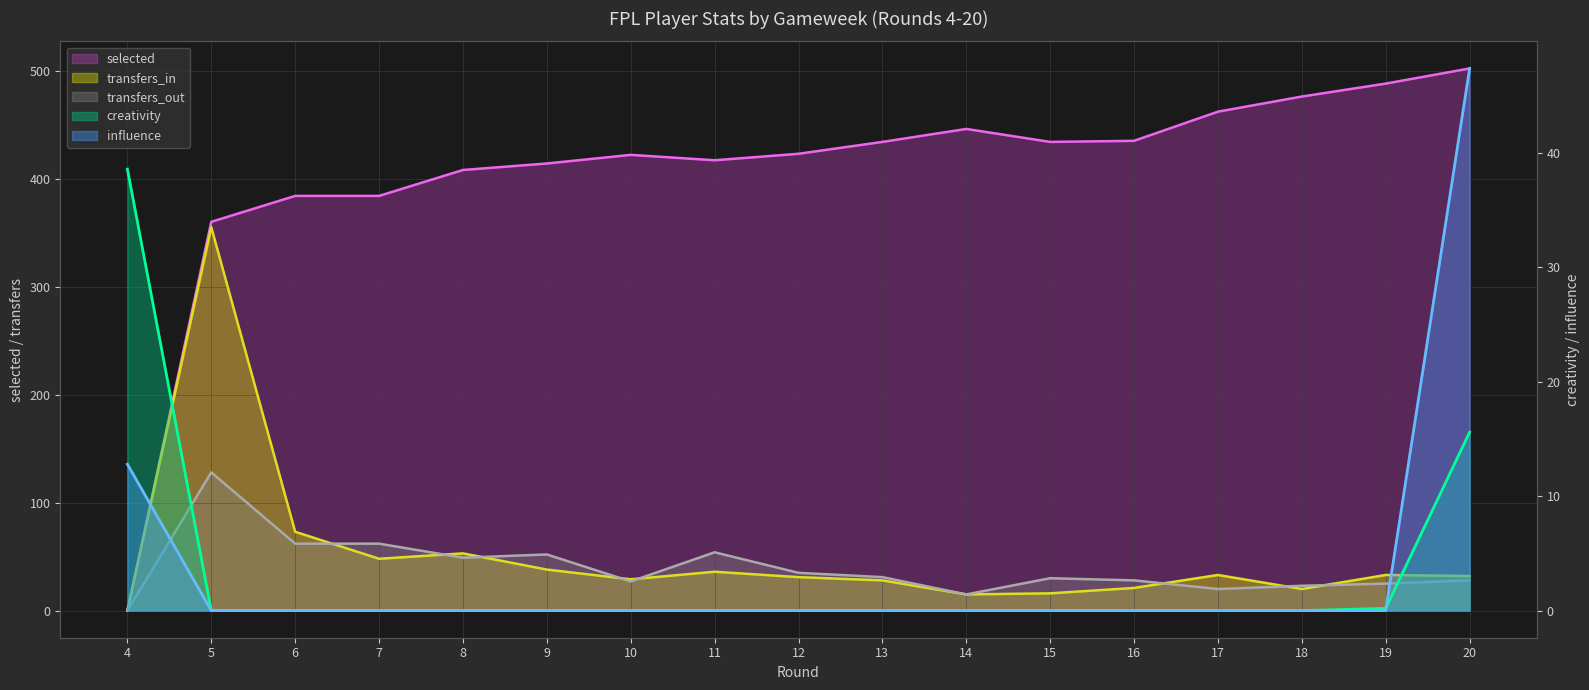

How many distinct data groups are displayed?

5